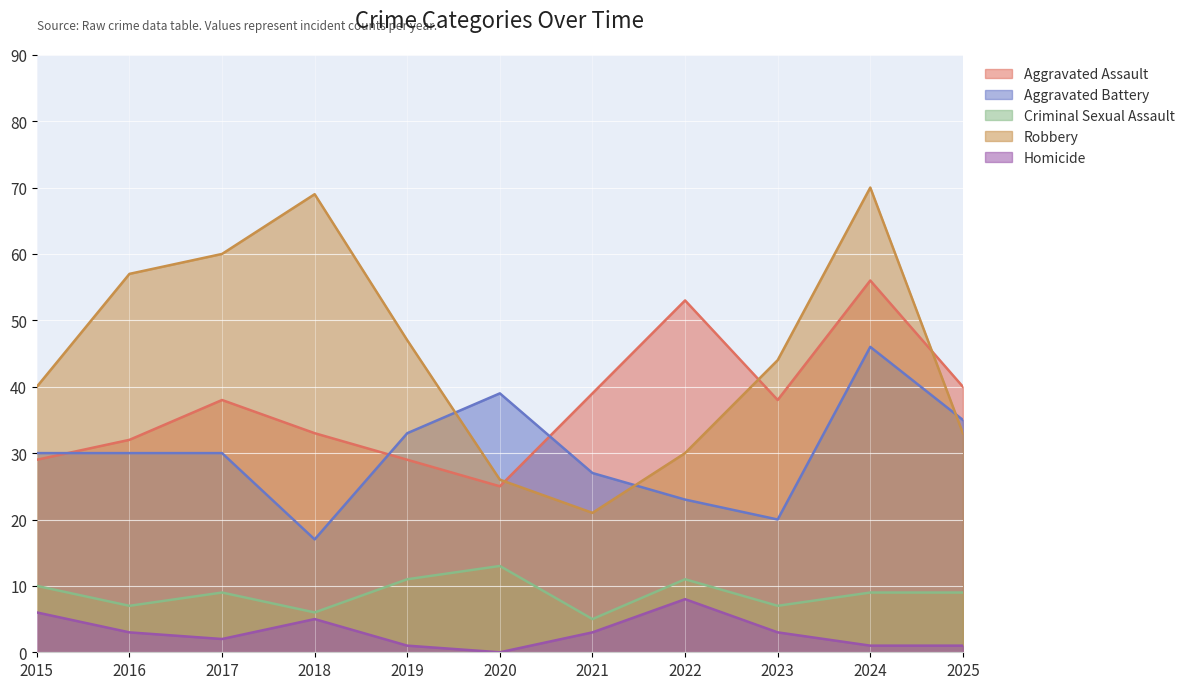

Read the Criminal Sexual Assault value at 2021.

5